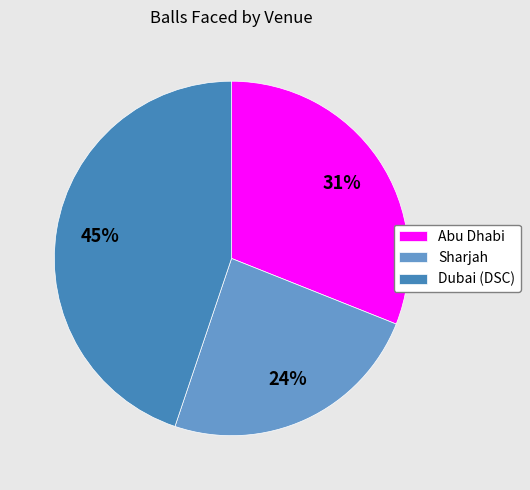

Between Sharjah and Abu Dhabi, which is larger?

Abu Dhabi